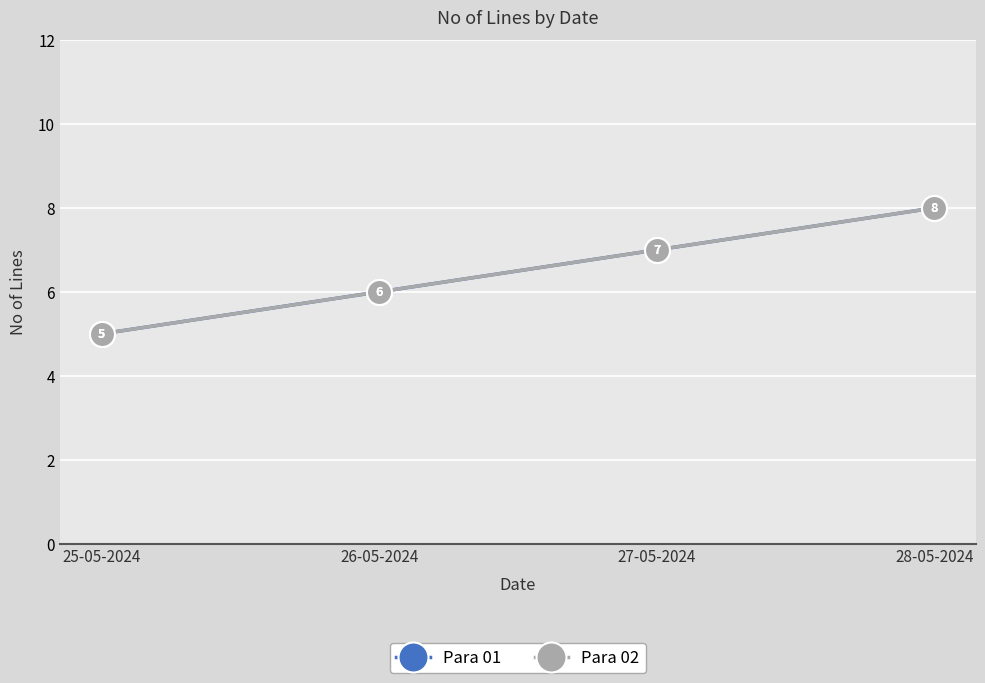

What is the sum of the Para 02 values at 25-05-2024 and 26-05-2024?

11